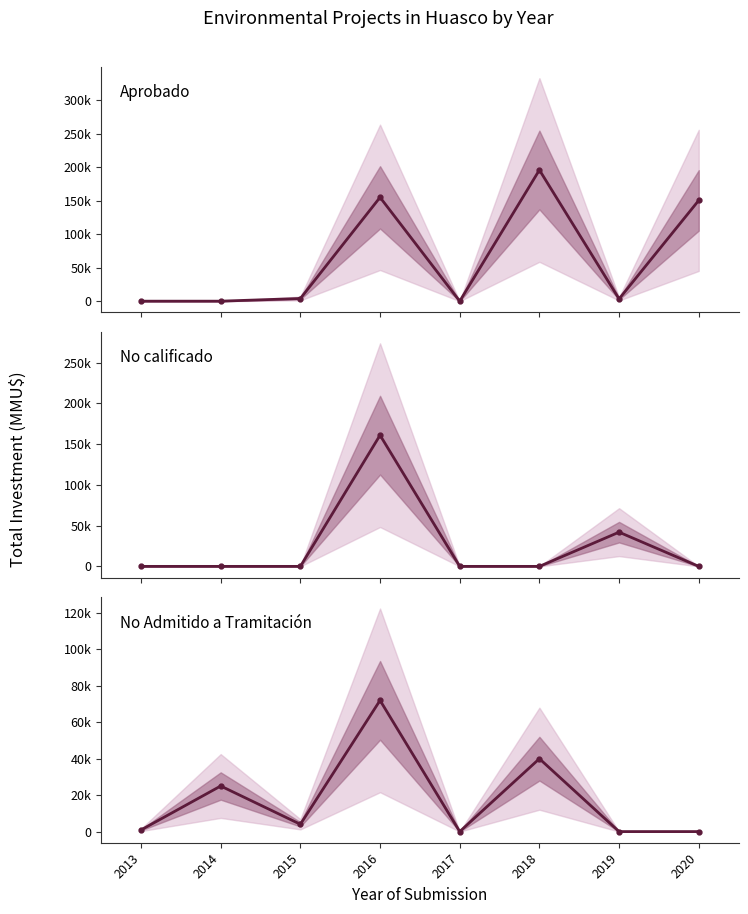

Rank the series at 2015 from highest to lowest value.

Aprobado, No Admitido, No calificado